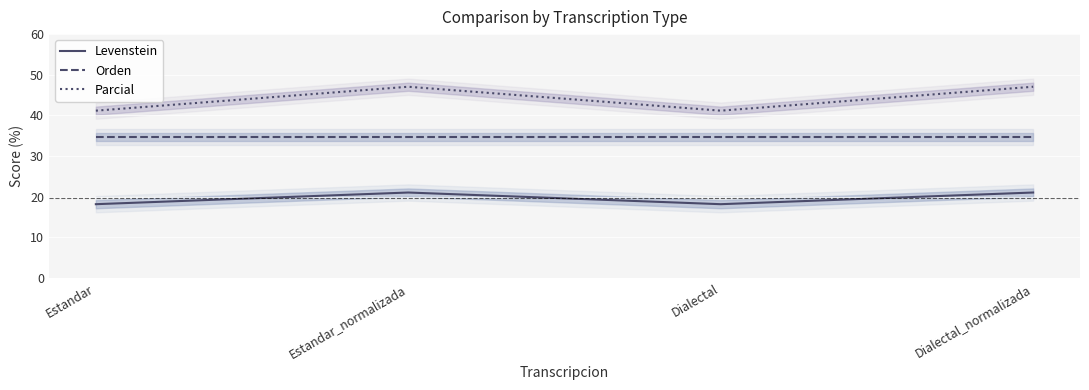

How many lines are shown in the chart?

3